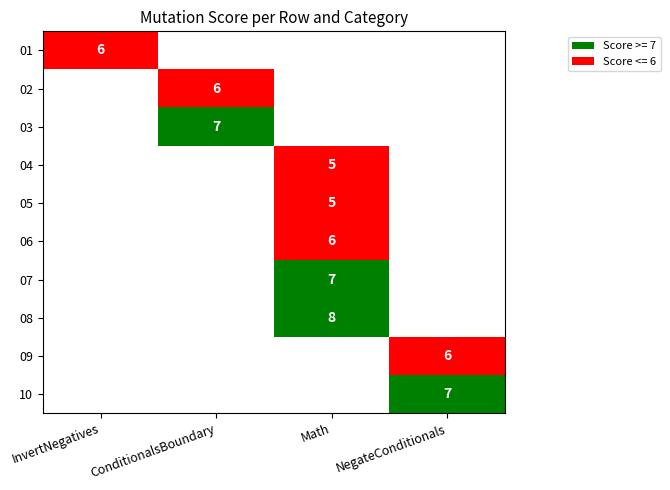

Is it true that 08 equals 3 at Math?

False